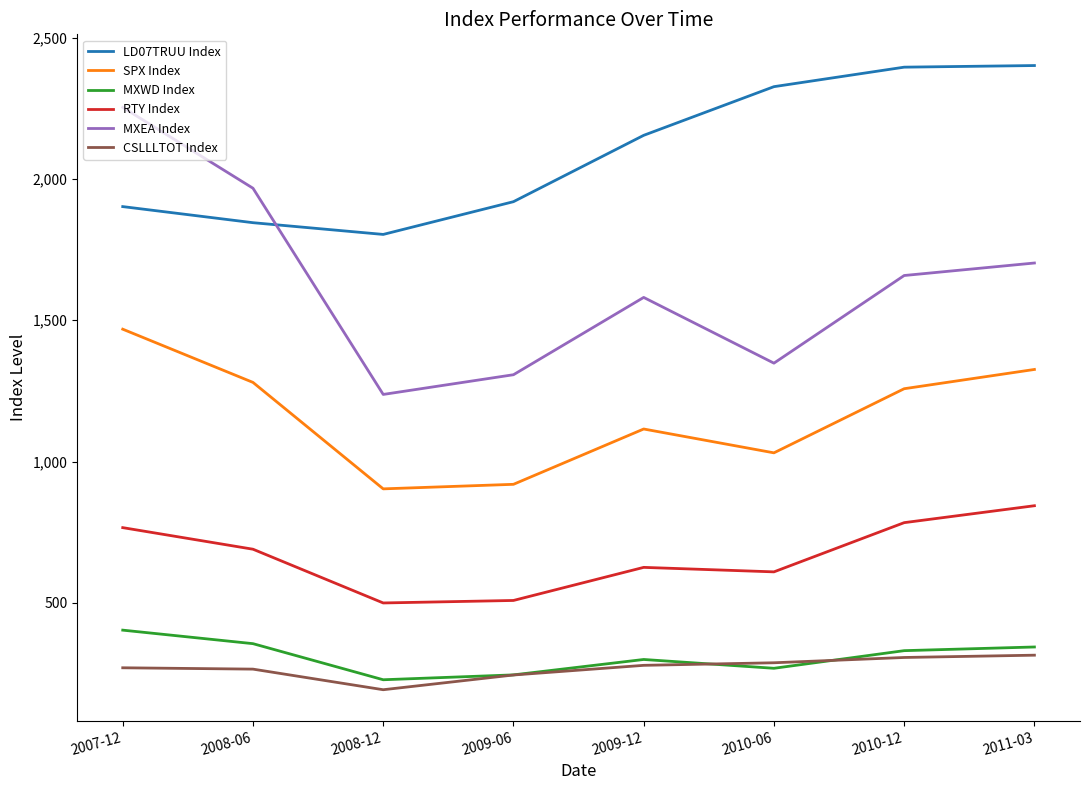

Which label corresponds to the smallest value in the chart?

2008-12